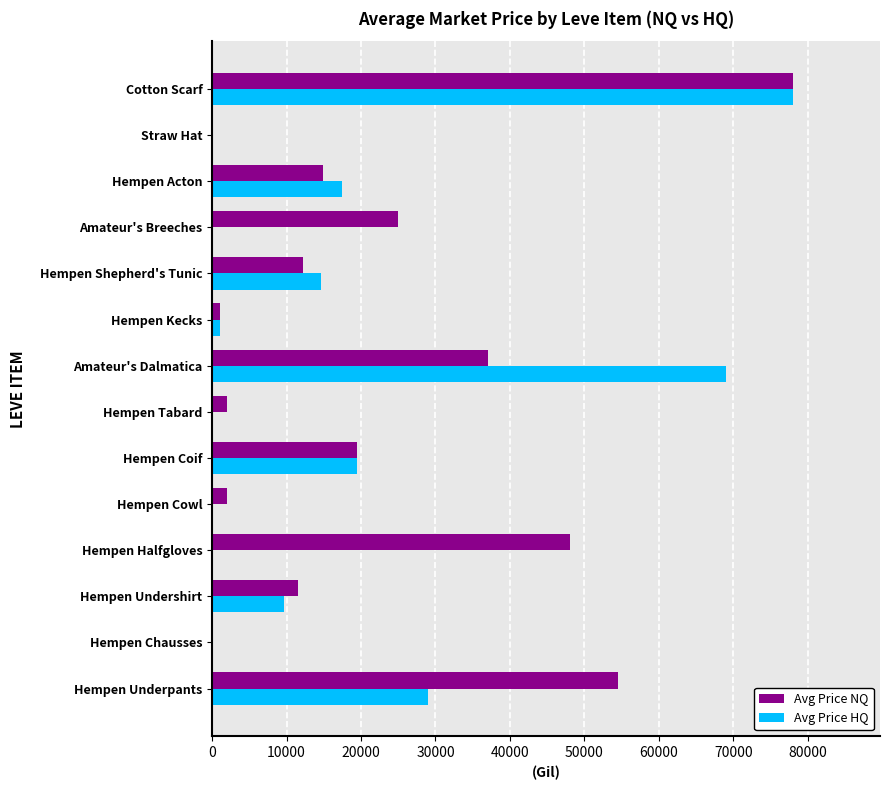

Which series changed the most between Amateur's Dalmatica and Cotton Scarf?

Avg Price NQ